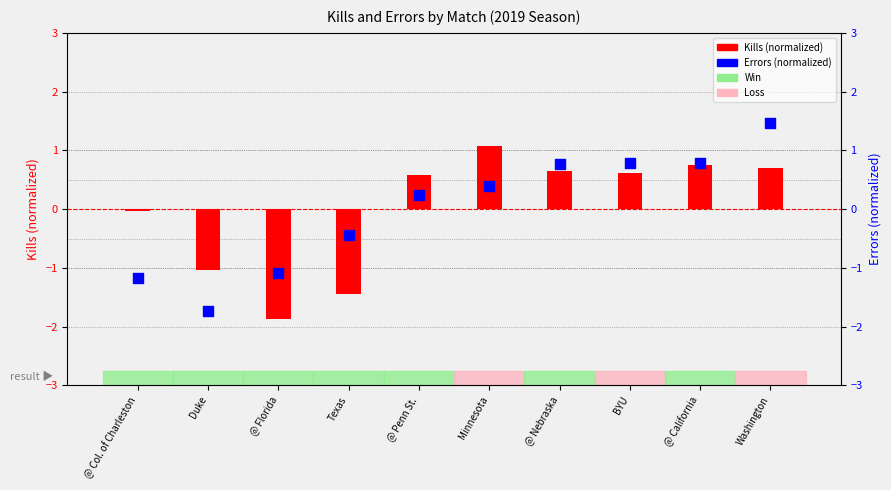

What is the total value across all series at @ Penn St.?

0.8